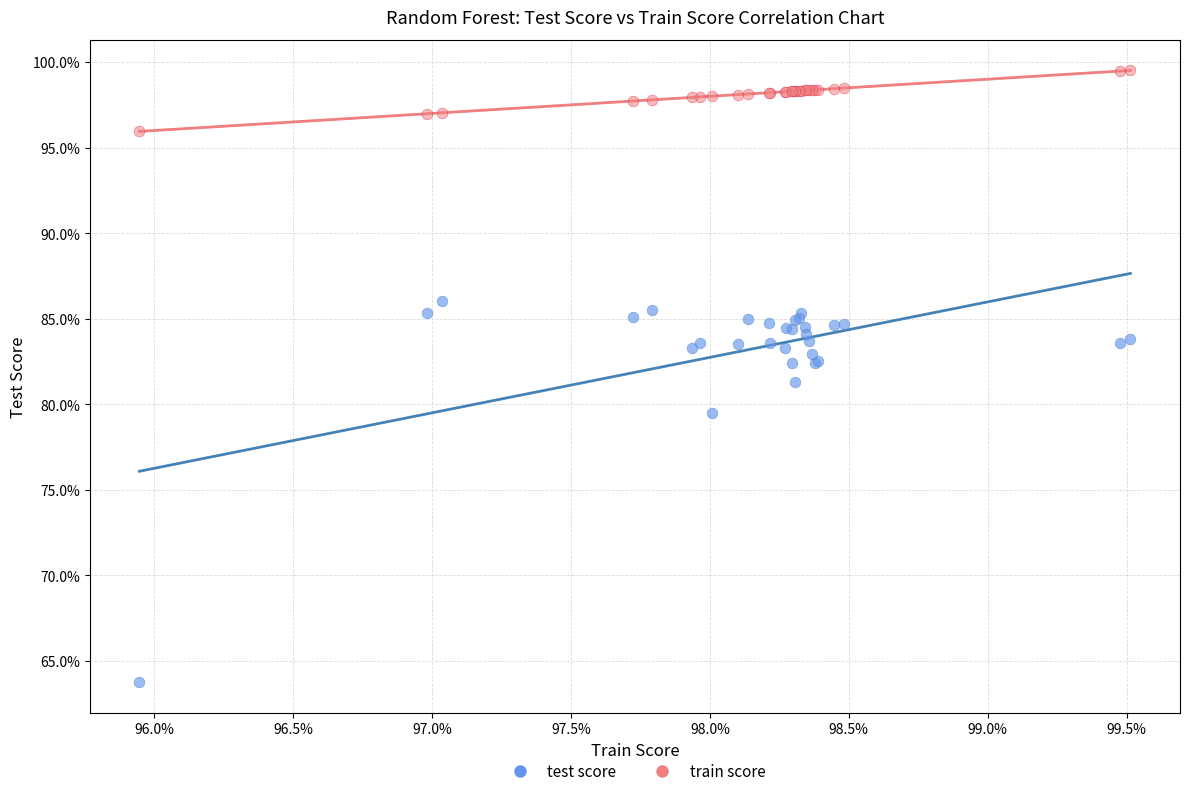

What are all the series names shown in the legend?

test score, train score